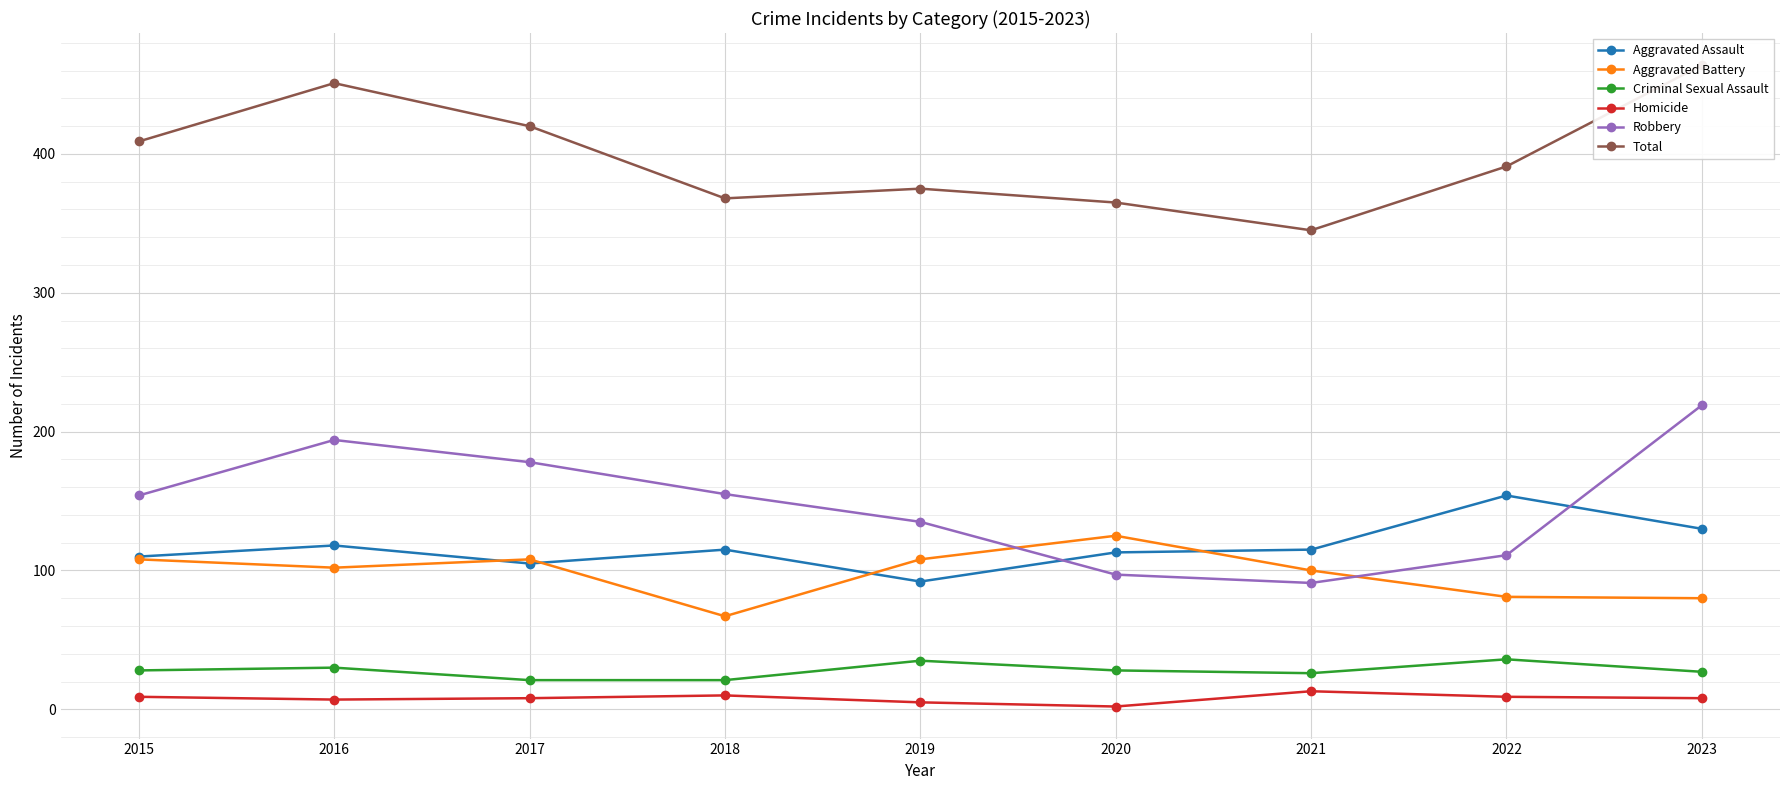

At which label does Aggravated Assault first exceed 115?

2016